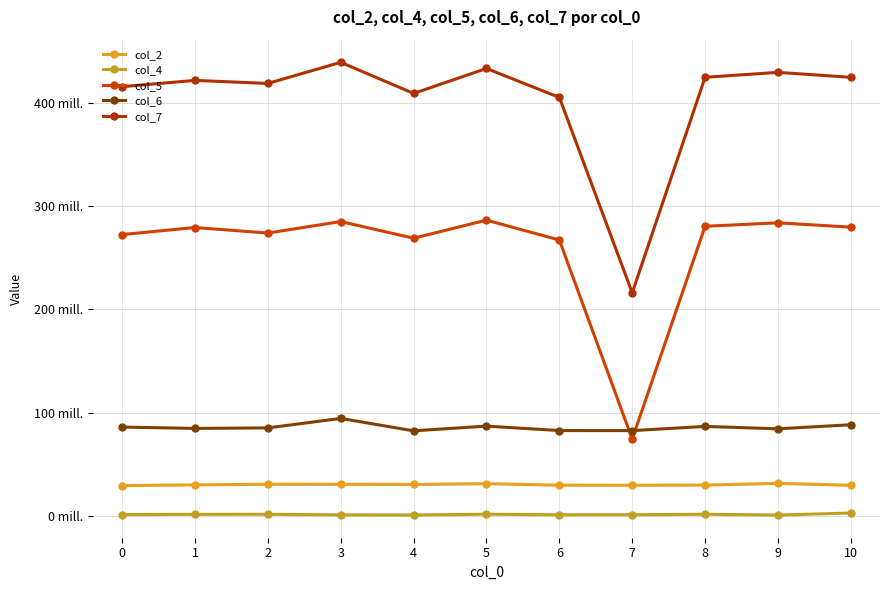

Is this an area chart (filled region under the line)?

No